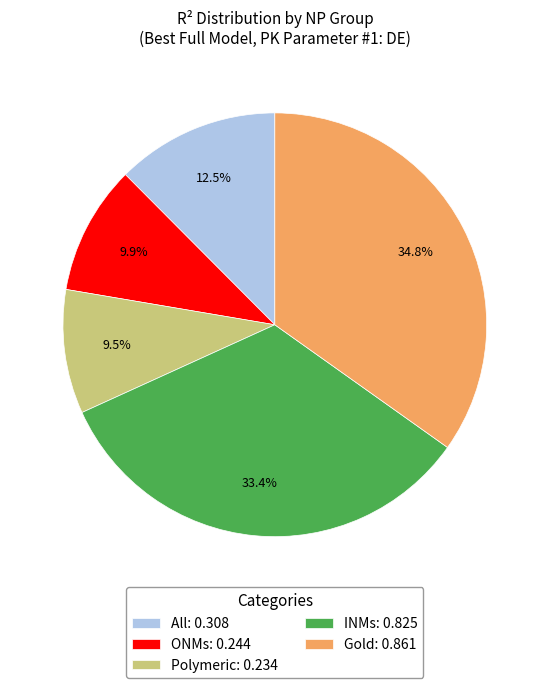

Does INMs: 0.825 account for over 50% of the chart?

No